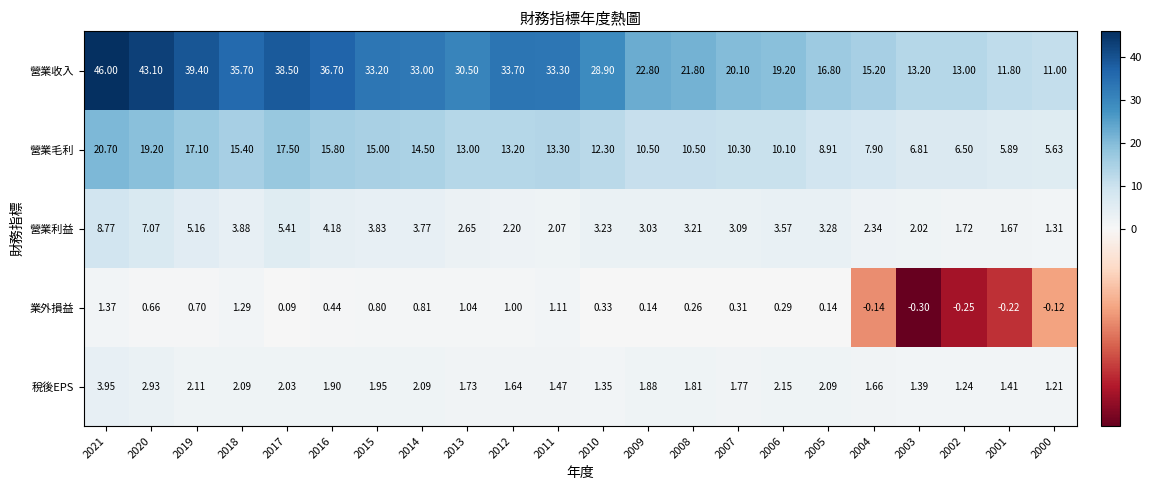

Which series has the largest total across all categories?

營業收入